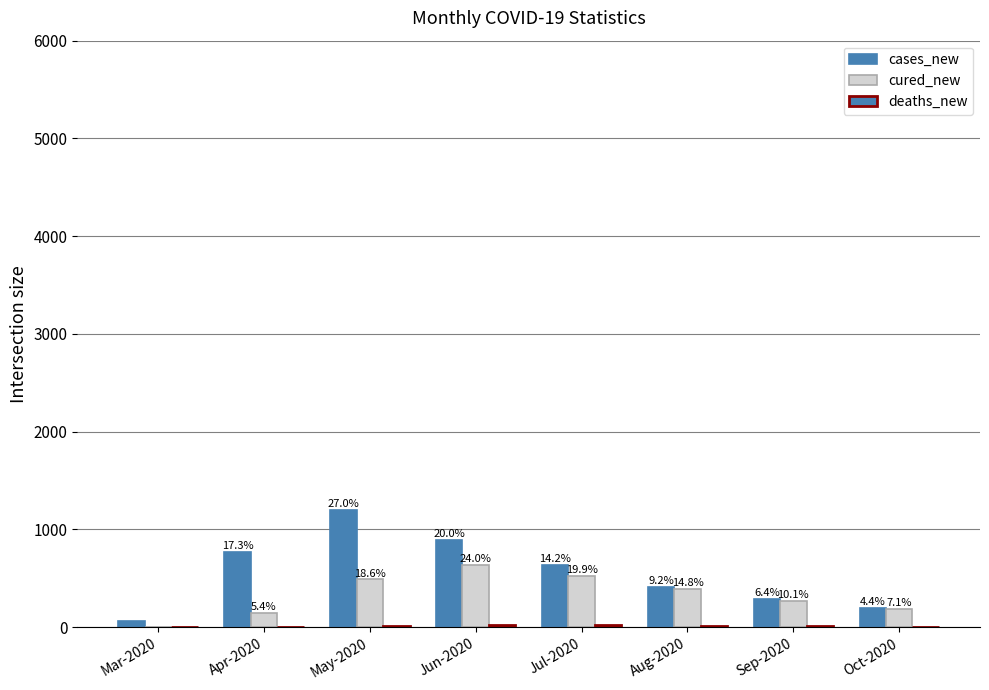

Are the bars horizontal?

No